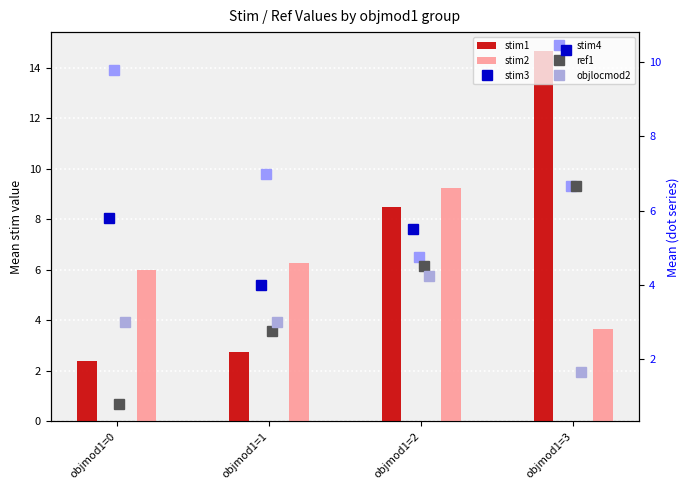

How many data points in ref1 are less than 4?

2